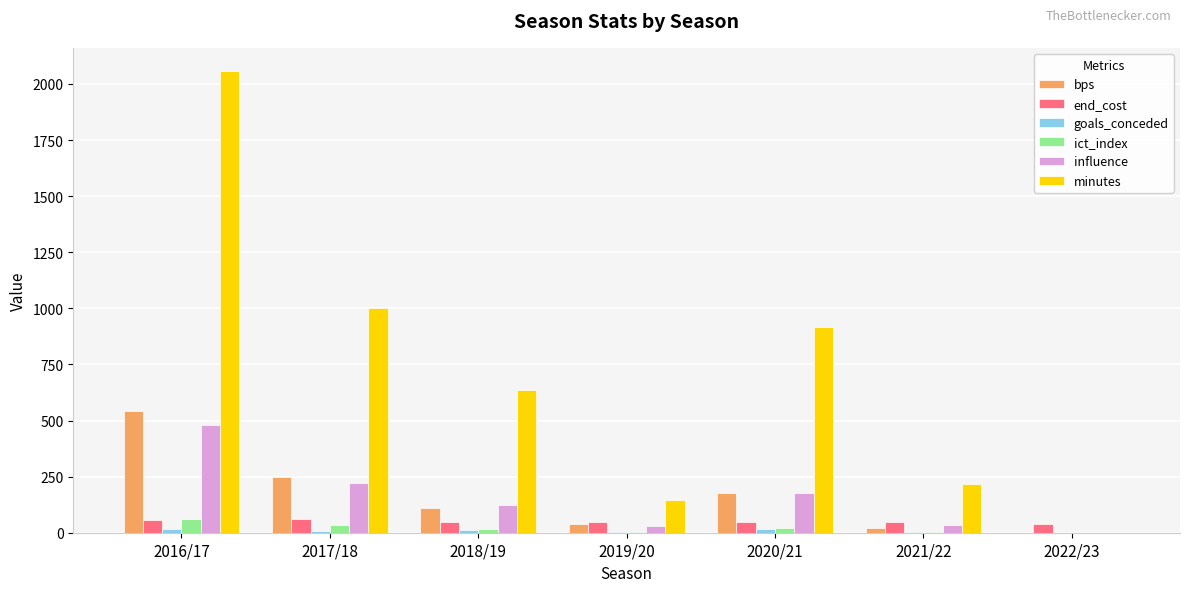

What is the highest value of the bps series?

542.0